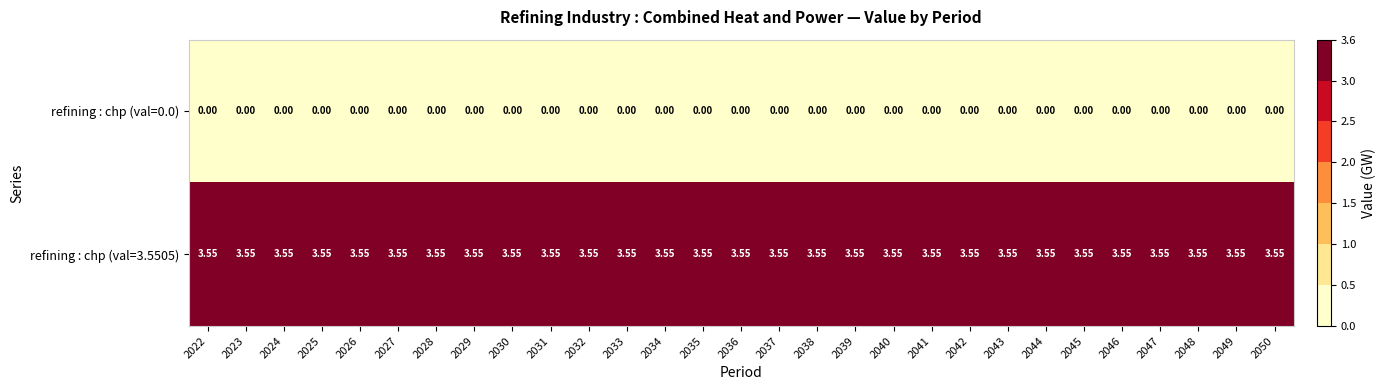

Is the value of refining : chp (val=0.0) at 2038 greater than the value of refining : chp (val=3.5505) at 2050?

No